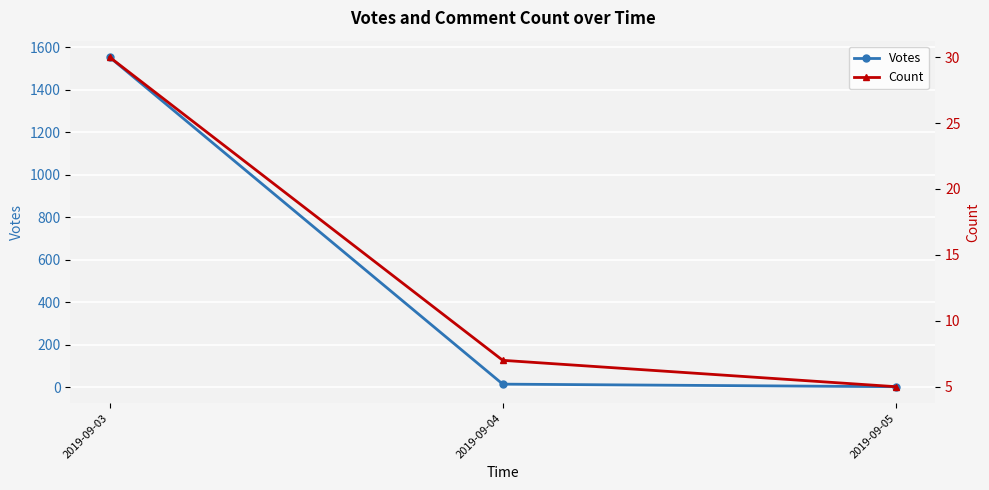

How many data points in Count are above 7?

1